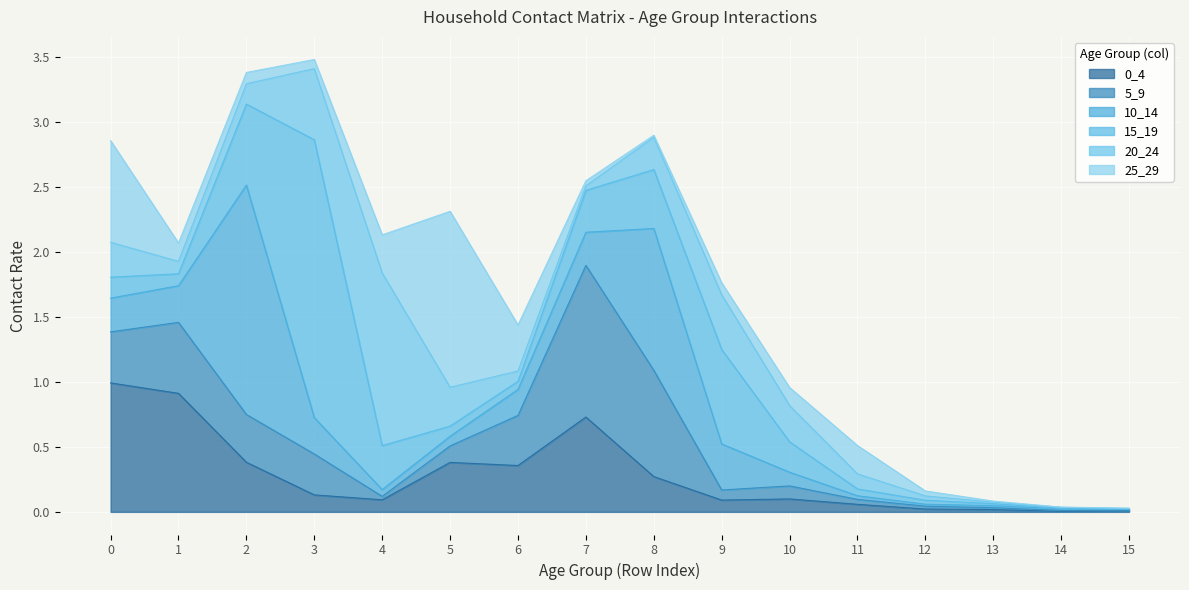

What is the total value across all series at 2?

3.4